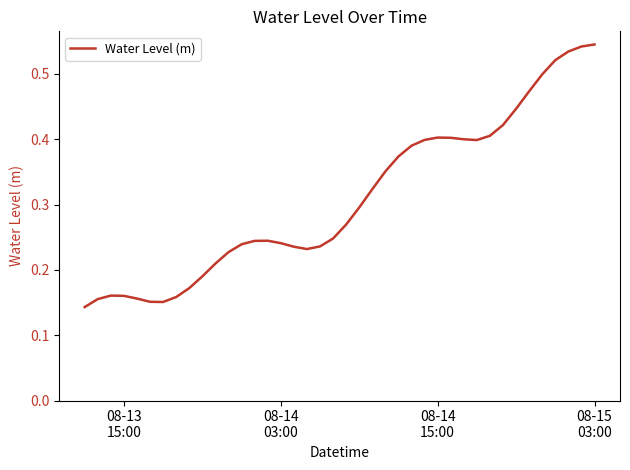

How many lines are shown in the chart?

1